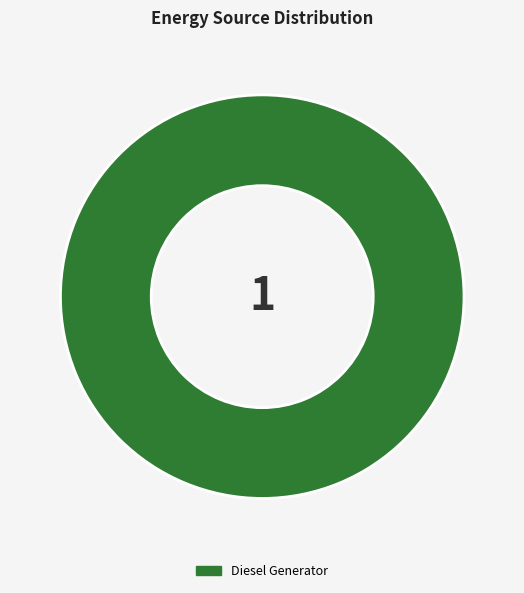

Is it true that Diesel Generator is 88% of the pie?

False